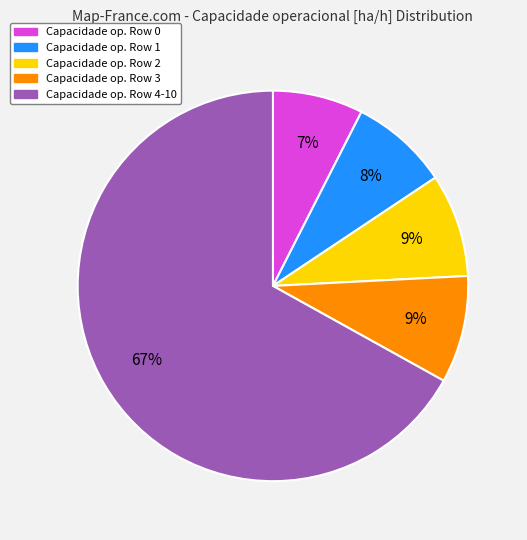

Is there a majority slice in this chart?

Yes